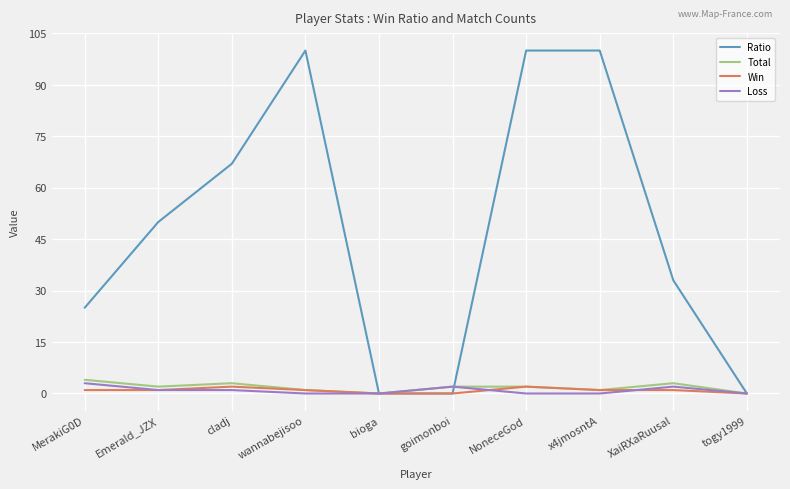

Which series changed the most between Emerald_JZX and goimonboi?

Ratio